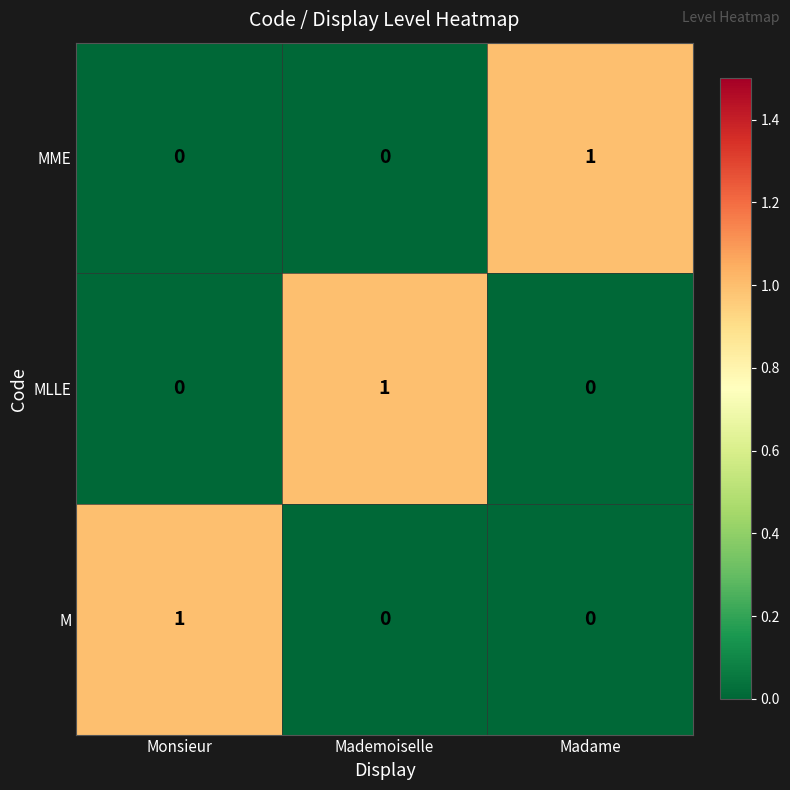

At how many categories does at least one series exceed 0?

3